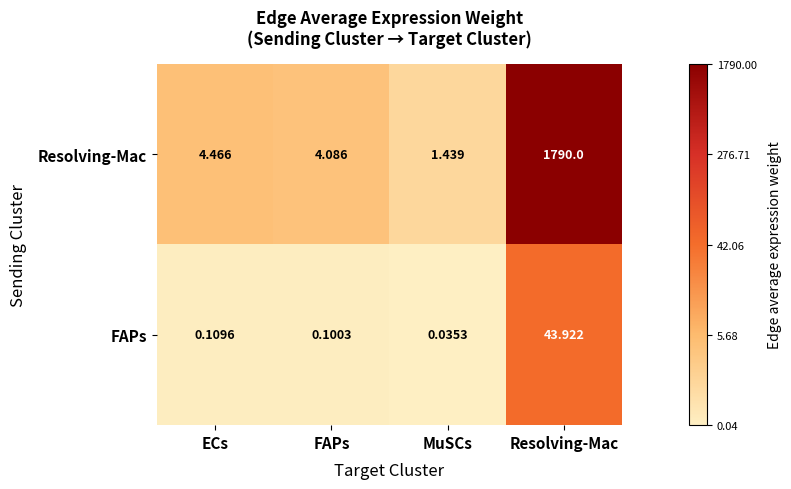

At which category does the chart reach its minimum across all series?

MuSCs